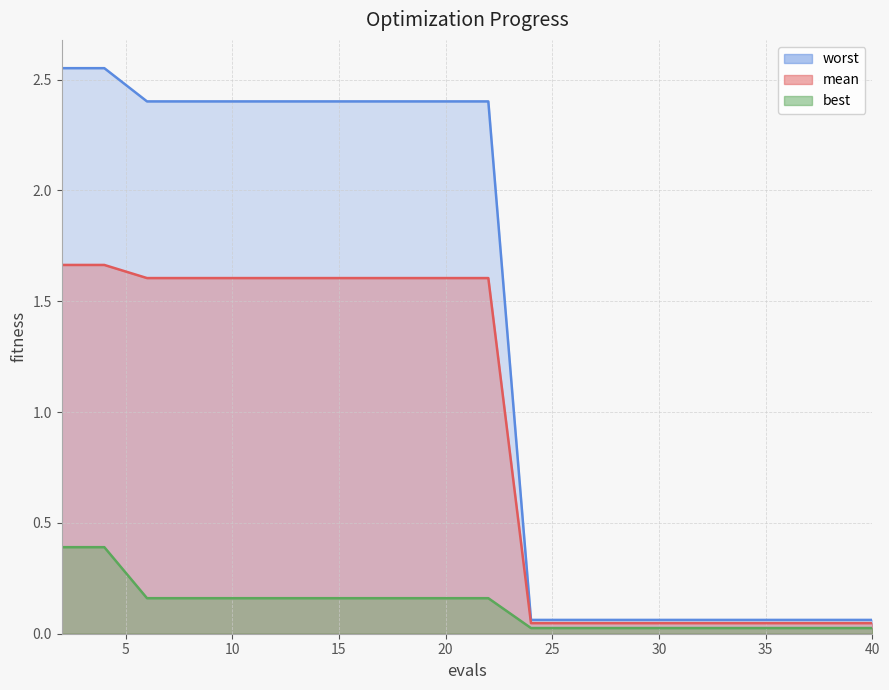

What is the approximate value of mean at 20?

1.6